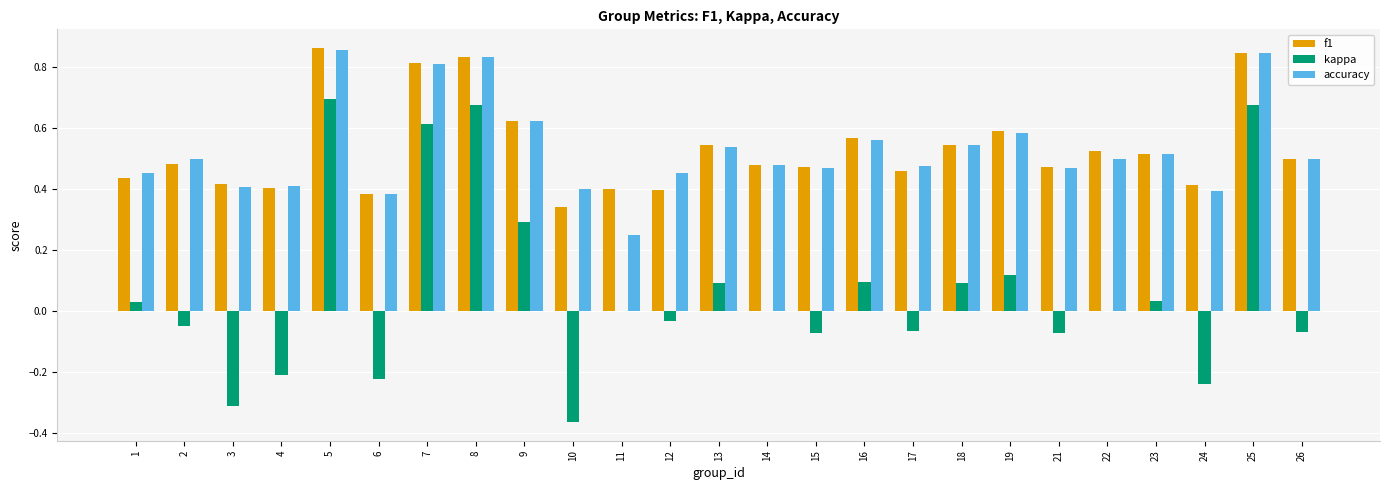

Between 21 and 25, which series saw the biggest shift?

kappa